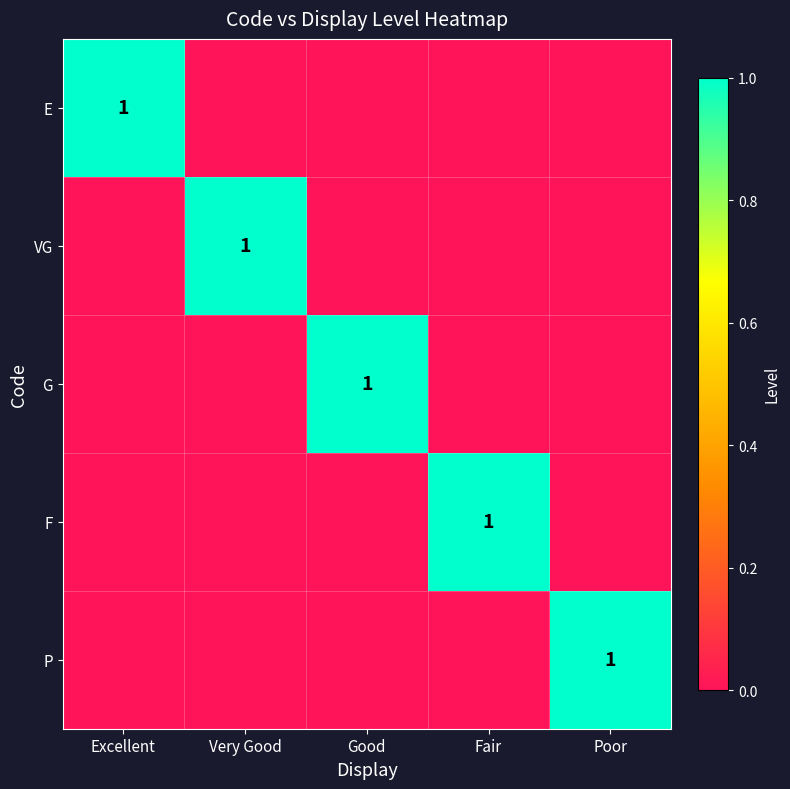

How many distinct data groups are displayed?

5